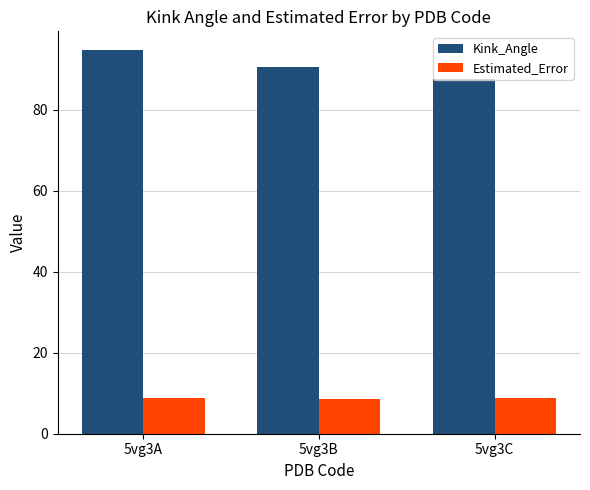

At how many categories does at least one series exceed 71?

3